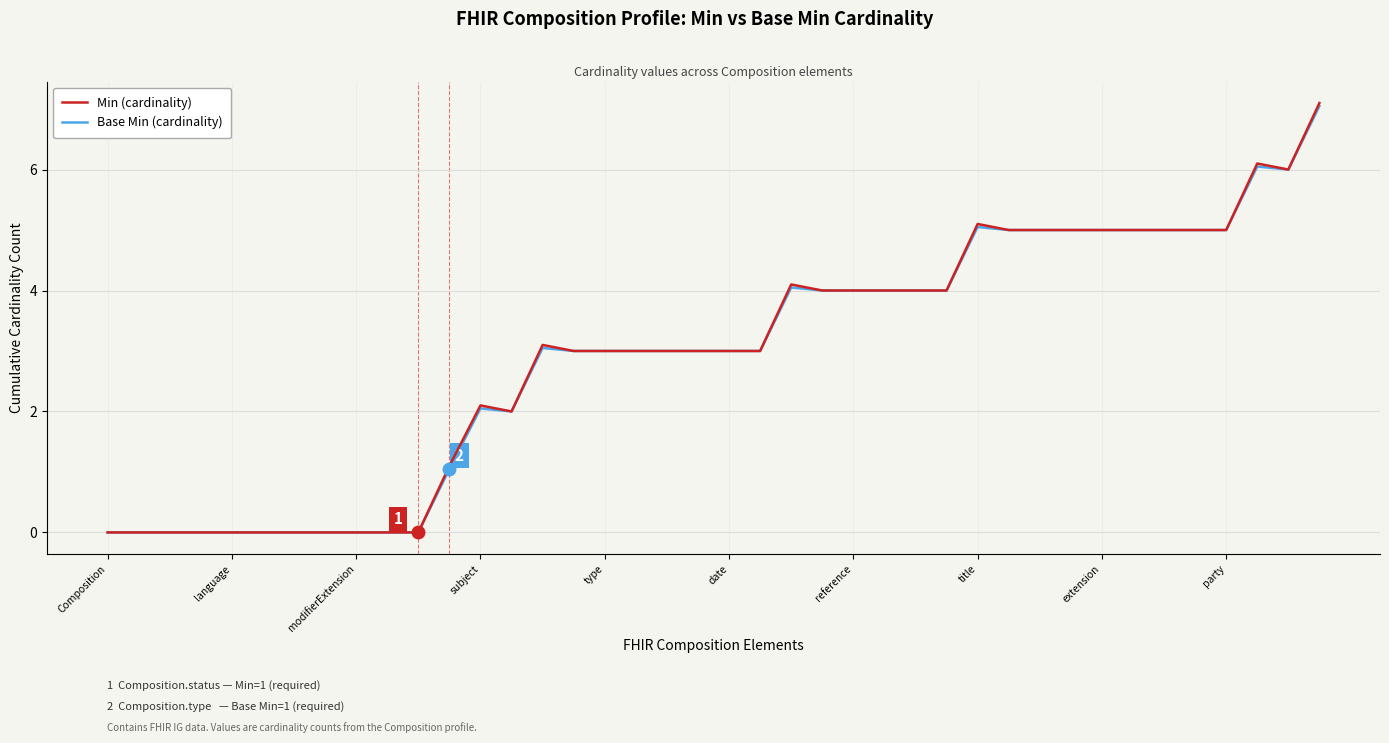

At which category does the chart reach its minimum across all series?

Composition